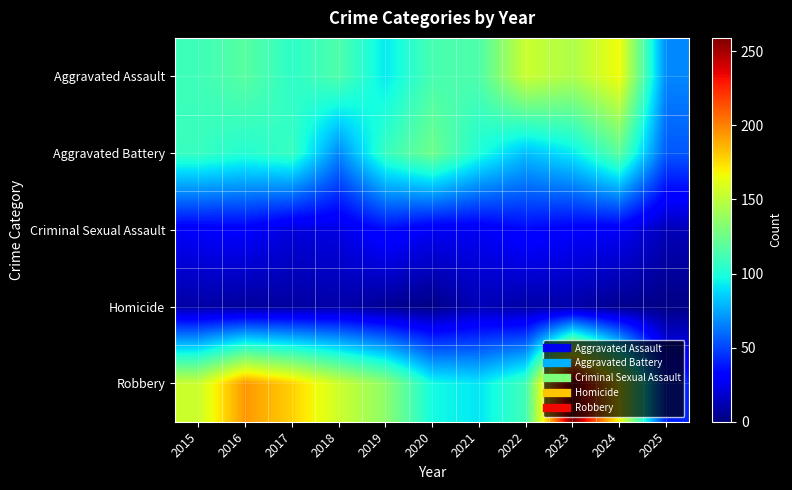

How many data points does each series have?

11